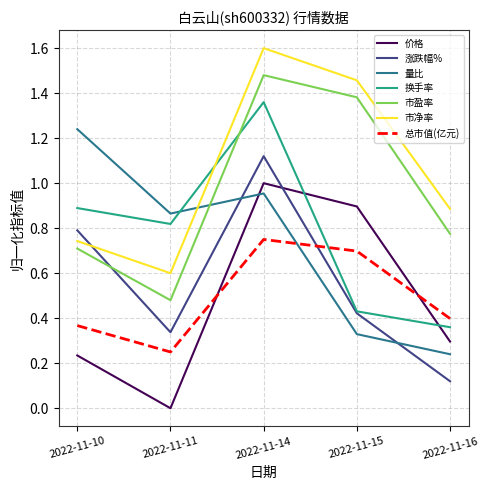

Which series changed the most between 2022-11-10 and 2022-11-16?

量比